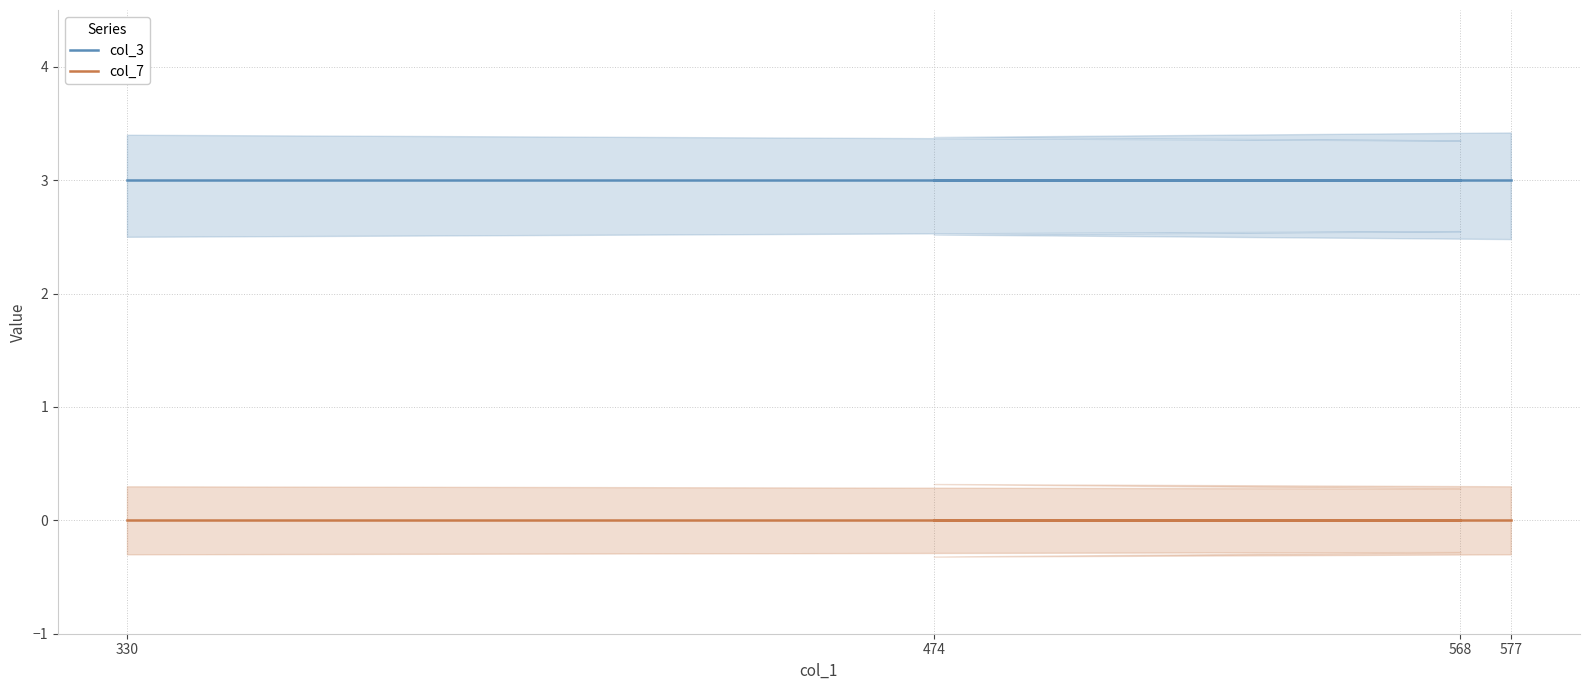

At which label does col_7 reach its peak?

330